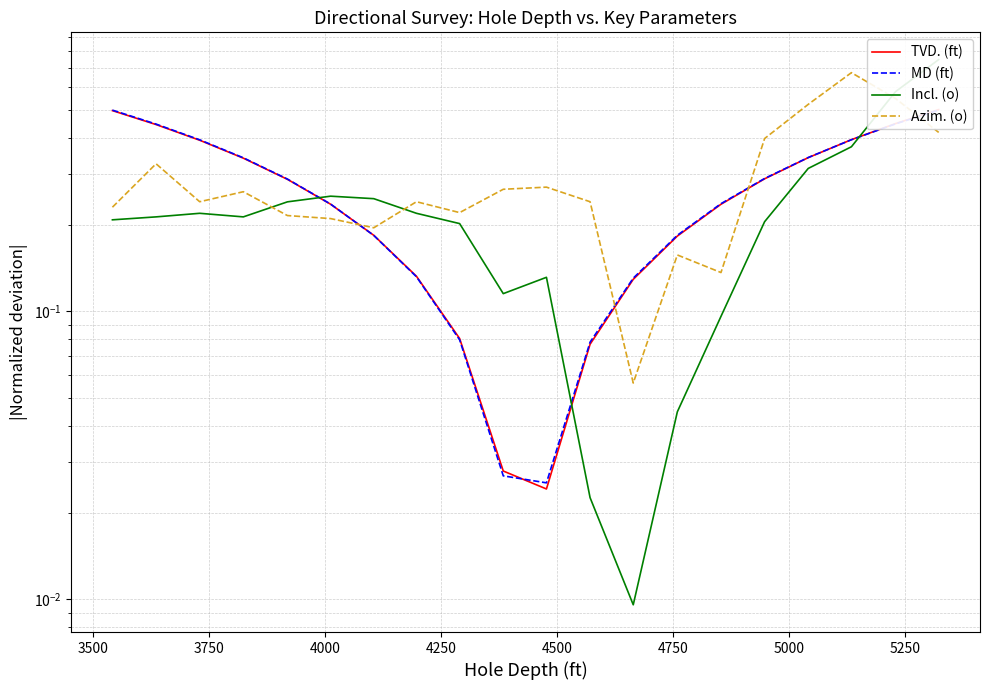

Which series has the largest total across all categories?

Azim. (o)